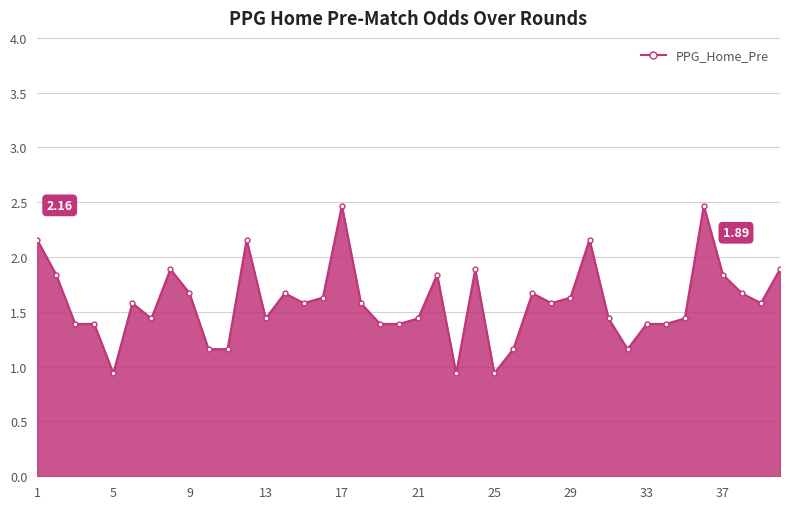

What is the value of the 16th point from the left?

1.6